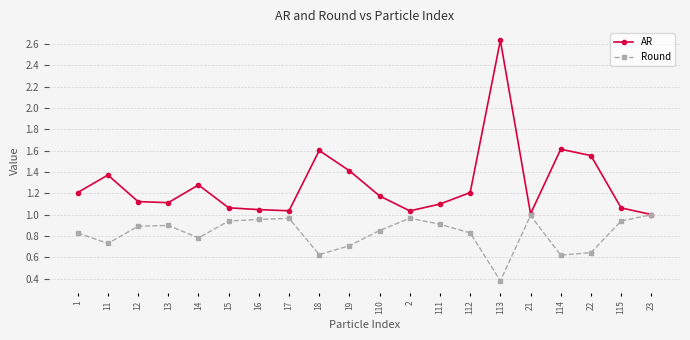

The AR series shows 0.6 at 111. True or false?

False